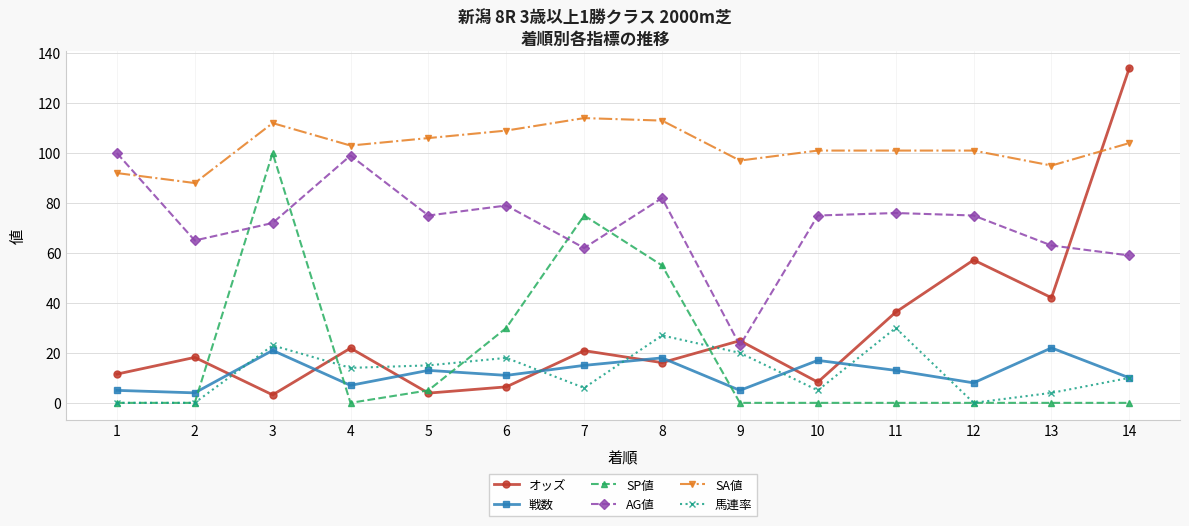

Reading right to left, transcribe all the data shown in this chart.

オッズ: 134.1	42.1	57.2	36.3	8.3	24.9	16.1	20.9	6.4	3.9	21.9	3.2	18.2	11.5
戦数: 10.0	22.0	8.0	13.0	17.0	5.0	18.0	15.0	11.0	13.0	7.0	21.0	4.0	5.0
SP値: 0.0	0.0	0.0	0.0	0.0	0.0	55.0	75.0	30.0	5.0	0.0	100.0	0.0	0.0
AG値: 59.0	63.0	75.0	76.0	75.0	23.0	82.0	62.0	79.0	75.0	99.0	72.0	65.0	100.0
SA値: 104.0	95.0	101.0	101.0	101.0	97.0	113.0	114.0	109.0	106.0	103.0	112.0	88.0	92.0
馬連率: 10.0	4.0	0.0	30.0	5.0	20.0	27.0	6.0	18.0	15.0	14.0	23.0	0.0	0.0